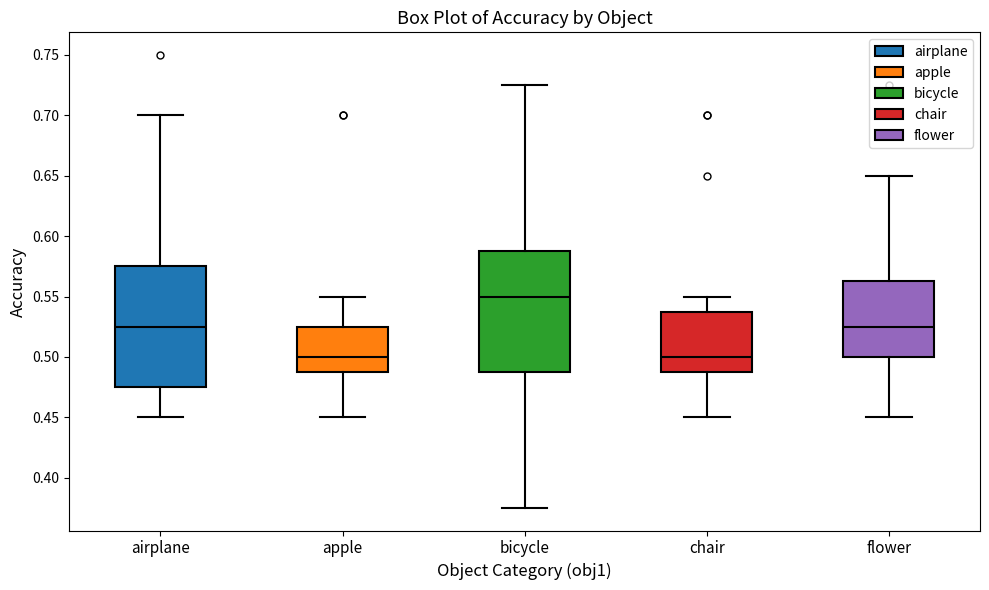

Reading left to right, read every box against the y-axis: the position of its median line, the range the box covers, and the ends of its whiskers. The values are not printed on the chart, so give them approximately, as read against the axis.

airplane: median 0.525, box 0.475 to 0.575, whiskers 0.450 to 0.700
apple: median 0.500, box 0.490 to 0.525, whiskers 0.450 to 0.550
bicycle: median 0.550, box 0.490 to 0.590, whiskers 0.375 to 0.725
chair: median 0.500, box 0.490 to 0.540, whiskers 0.450 to 0.550
flower: median 0.525, box 0.500 to 0.565, whiskers 0.450 to 0.650